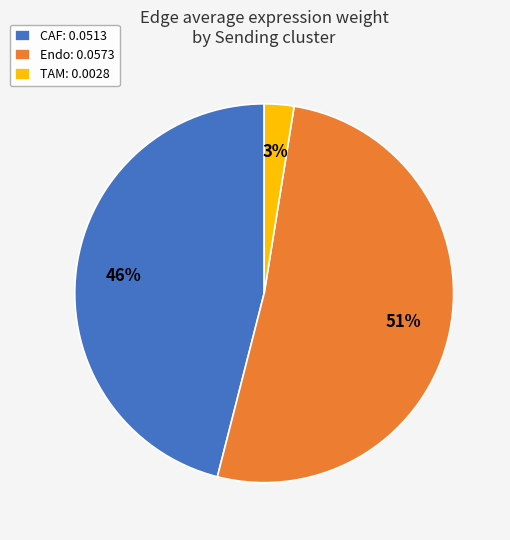

What is the ratio of the value at Endo: 0.0573 to the value at CAF: 0.0513?

1.1